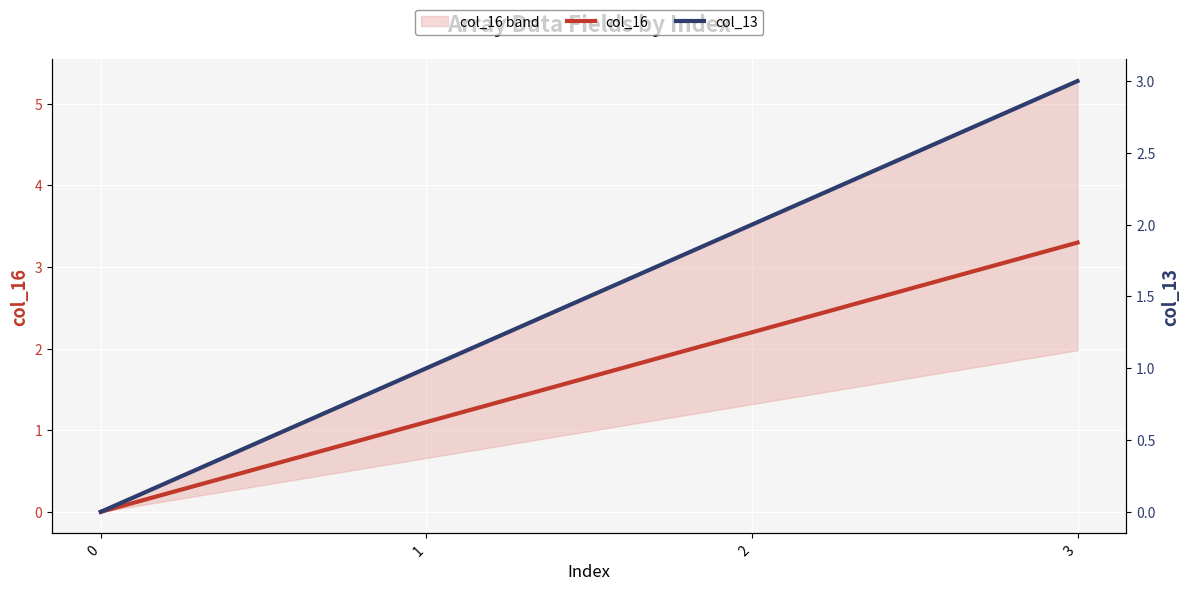

What is the value of the col_16 point at the 2nd from the left?

1.1